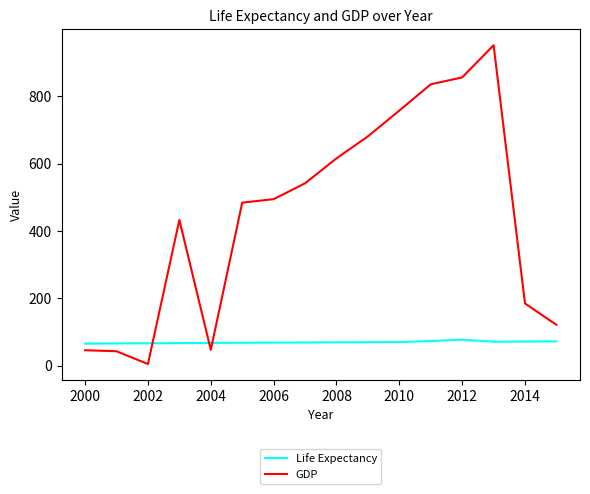

Which series ends up on top after the final intersection of GDP and Life Expectancy?

GDP